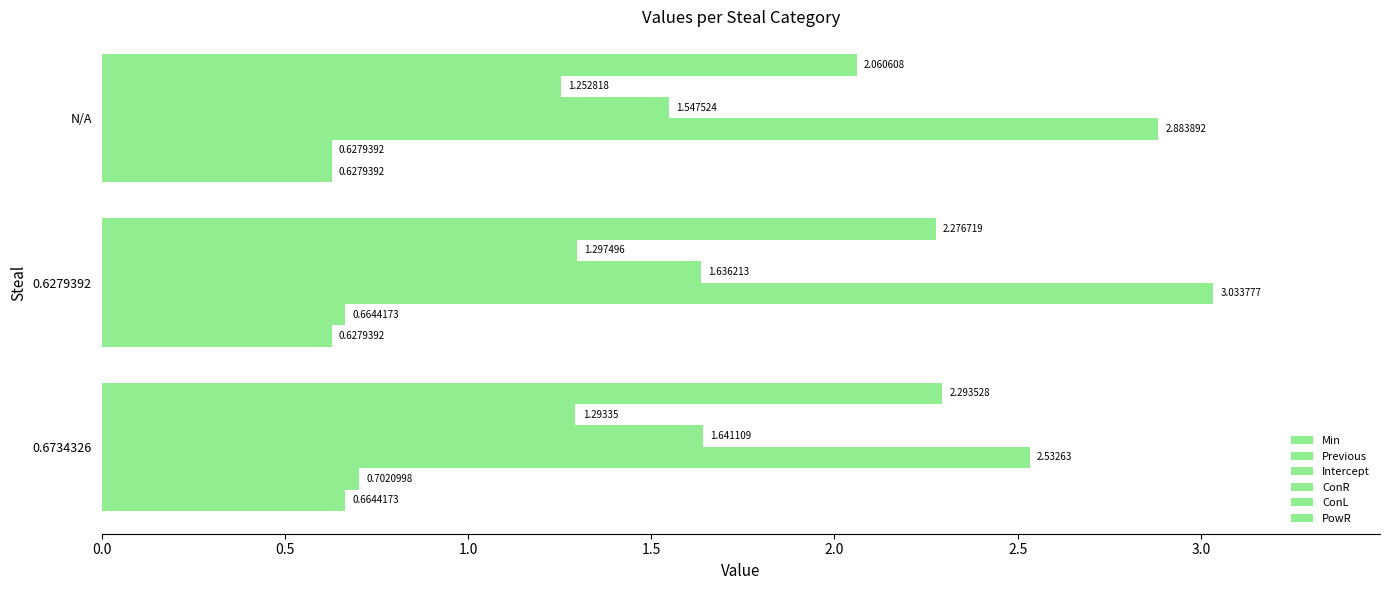

Count the Previous values in the range 0 to 1.

3